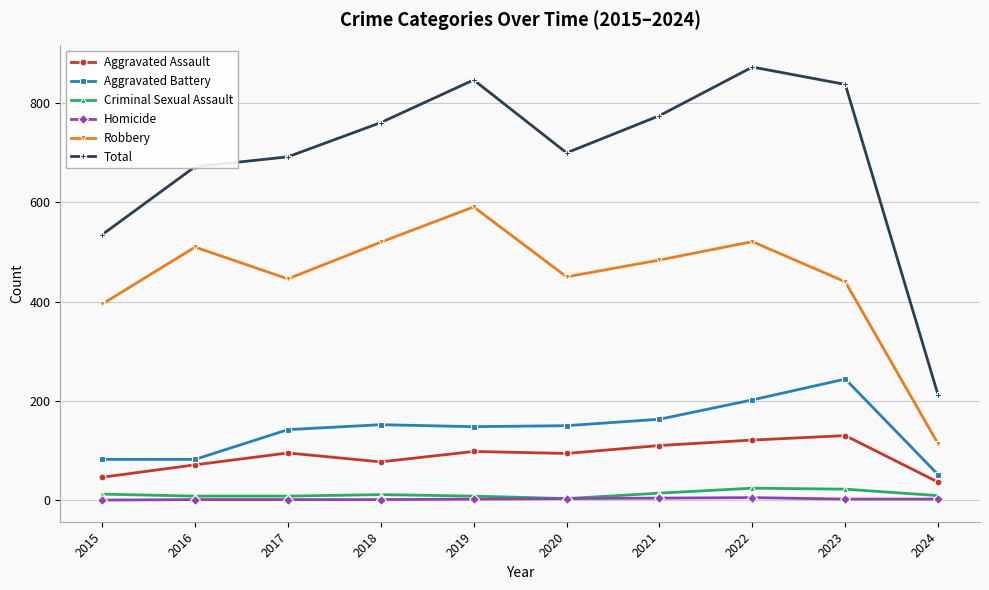

How many lines are shown in the chart?

6